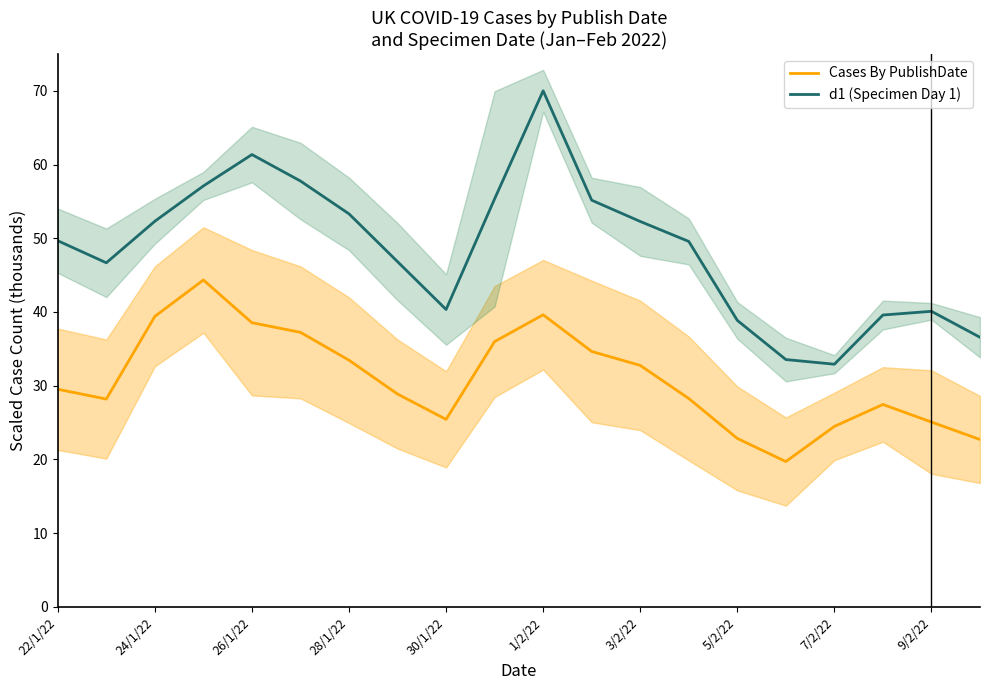

Is the value of d1 (Specimen Day 1) at 3/2/22 greater than the value of Cases By PublishDate at 26/1/22?

Yes